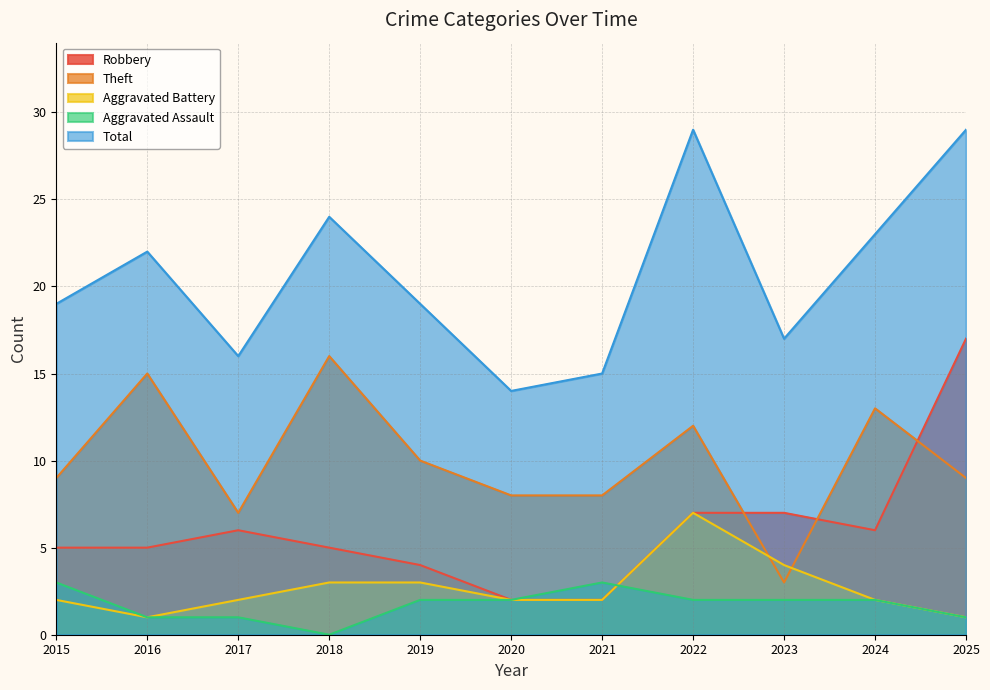

What is the difference between the maximum and second lowest values in the Theft series?

9